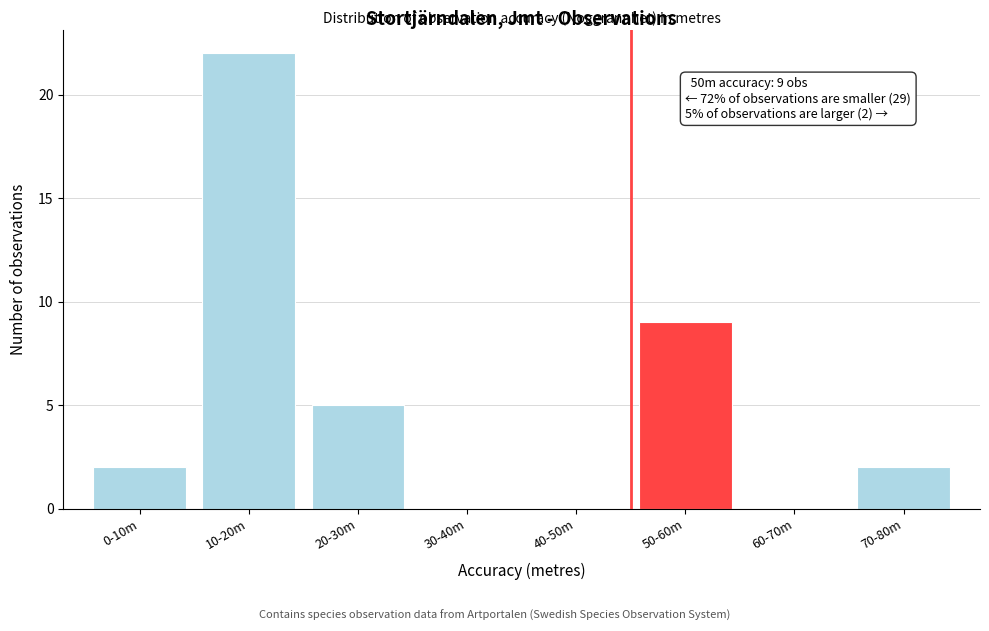

Reading right to left, extract all data points from this chart.

70-80m=2	60-70m=0	50-60m=9	40-50m=0	30-40m=0	20-30m=5	10-20m=22	0-10m=2